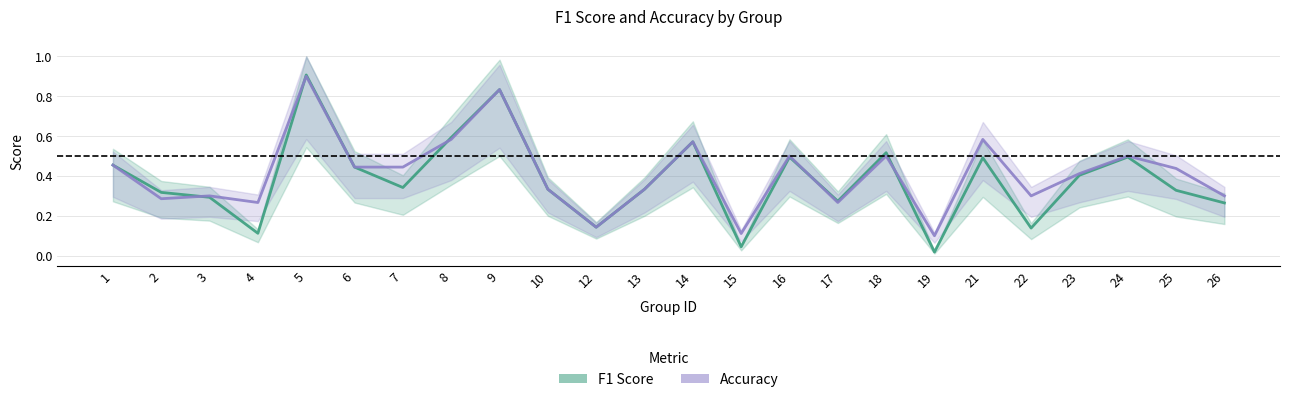

Where do f1 and accuracy first cross each other?

2 and 3